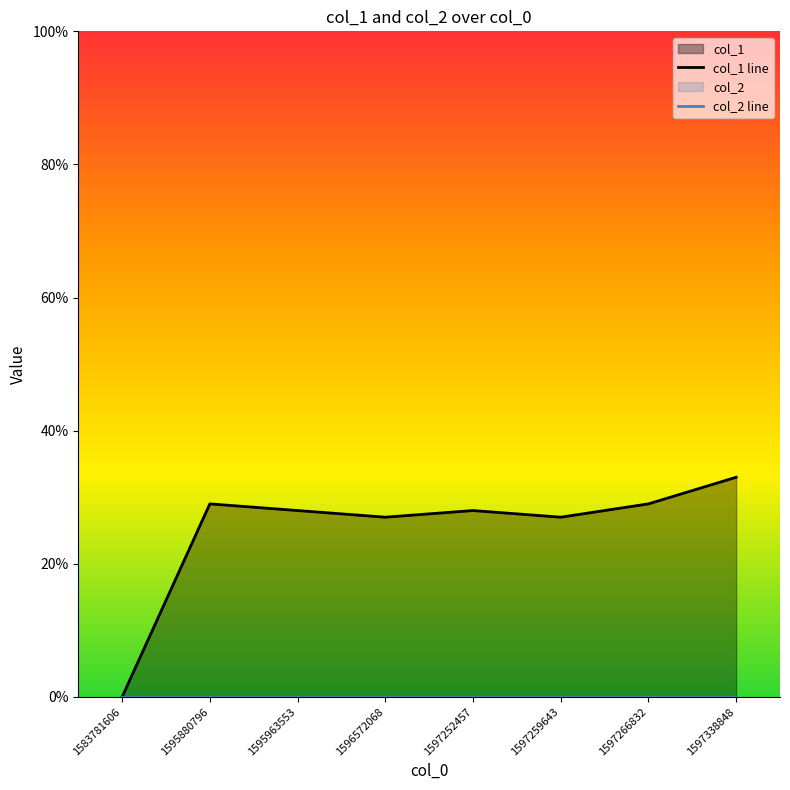

List the labels in order of value, smallest first.

1583781606, 1596572068, 1597259643, 1595963553, 1597252457, 1595880796, 1597266832, 1597338848